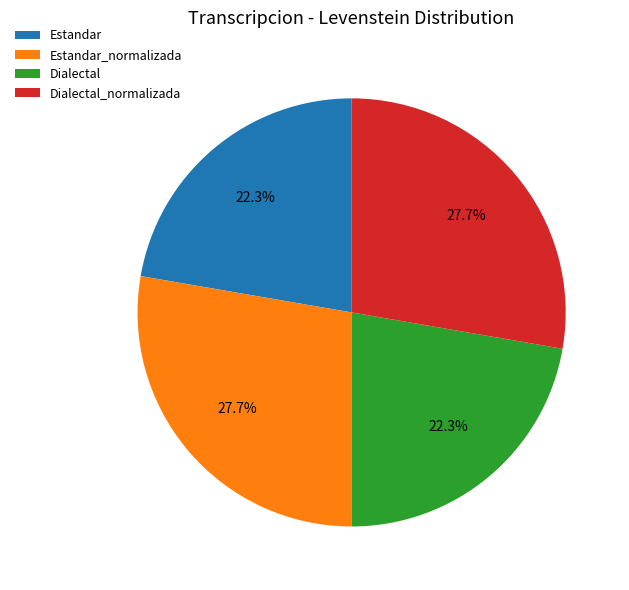

Does Dialectal represent more than half of the total?

No